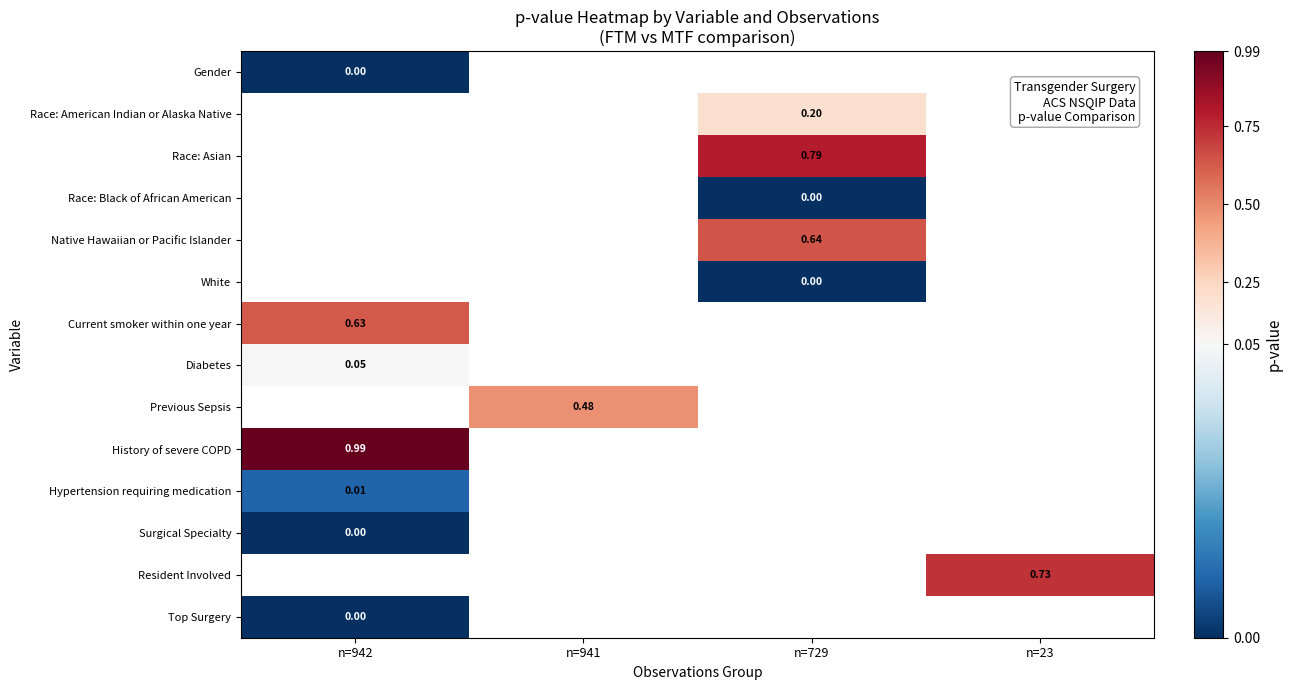

How many categories are shown in the chart?

4